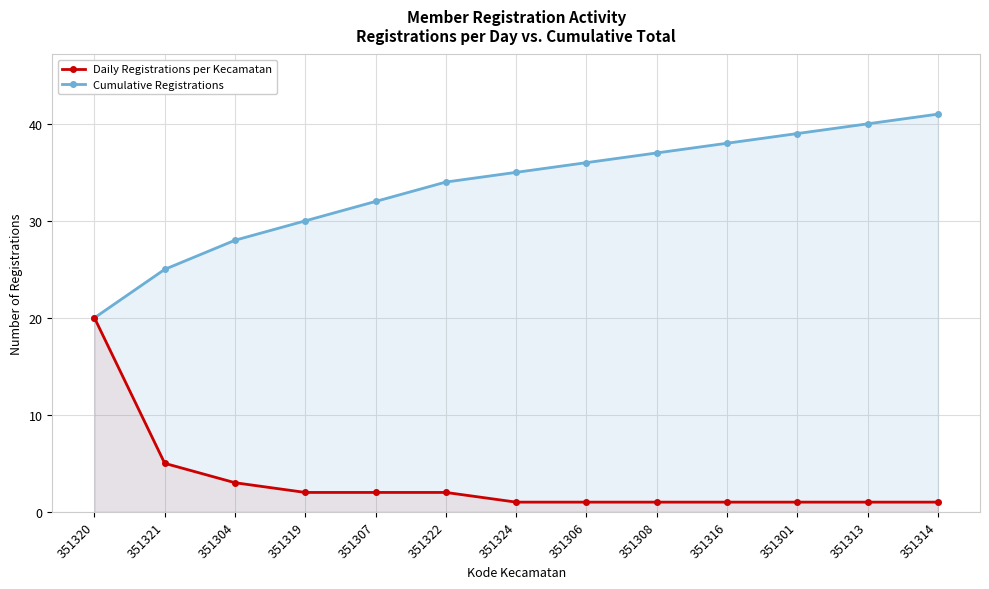

List the series in order of their overall mean, highest first.

Cumulative Registrations, Daily Registrations per Kecamatan